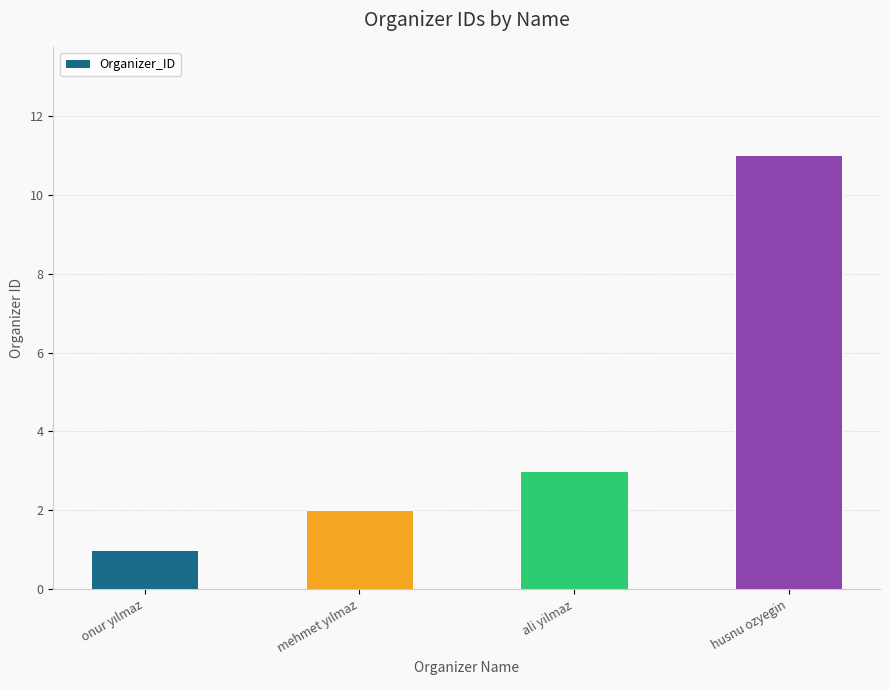

What is the label of the 3rd bar from the left?

ali yilmaz